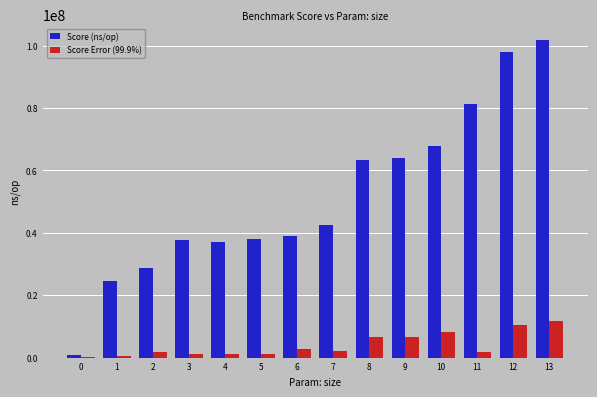

Is it true that Score (ns/op) equals 167418495.9 at 13?

False